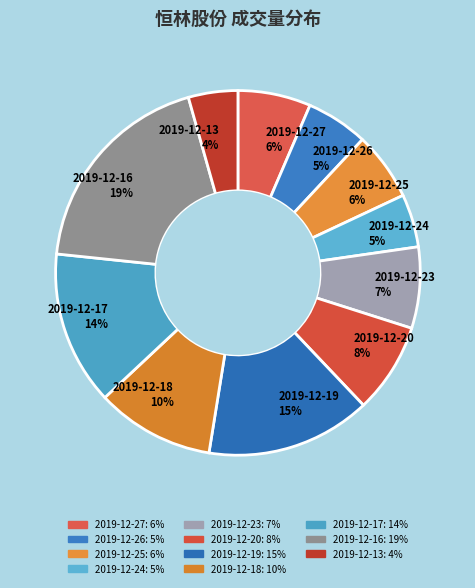

Count the number of slices in the pie.

11